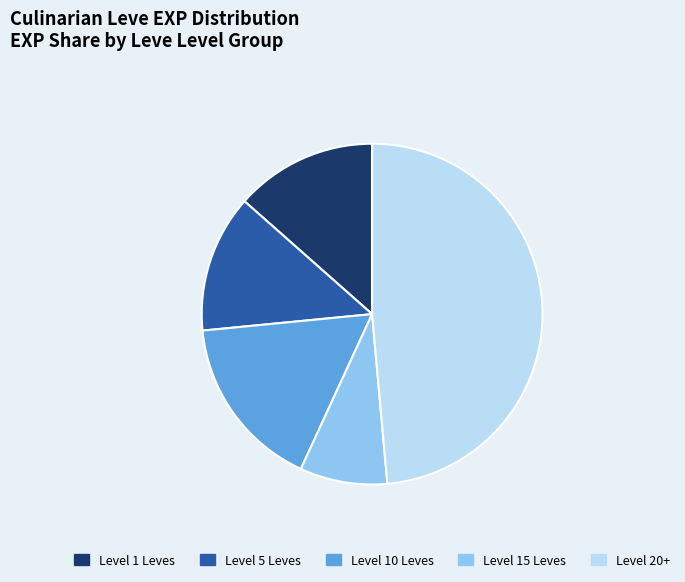

Do Level 10 Leves and Level 15 Leves together represent more than half of the pie?

No